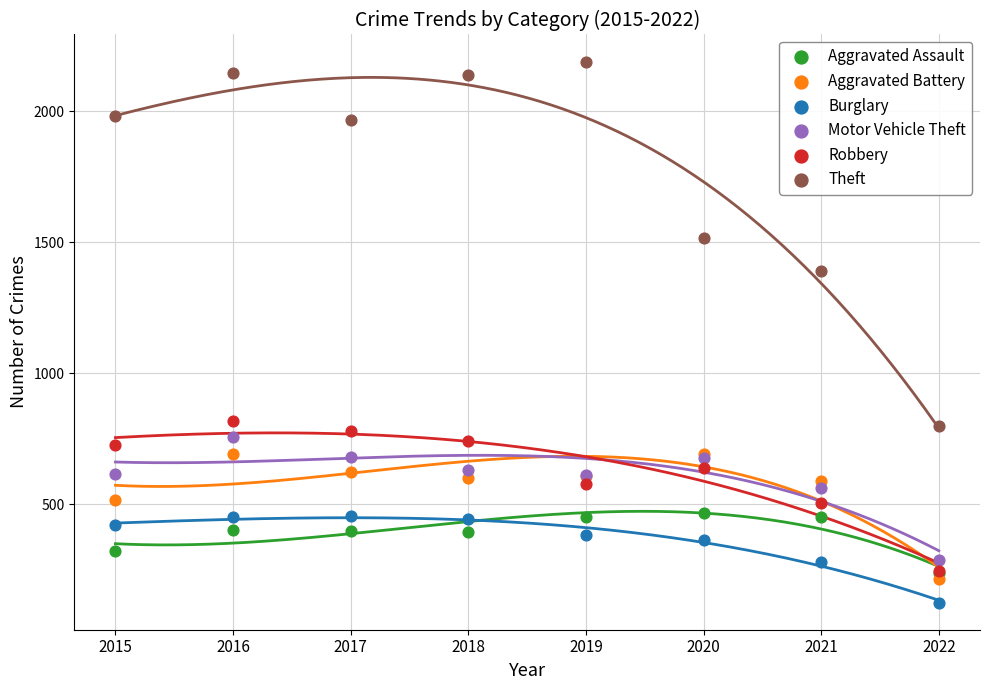

What are all the series names shown in the legend?

Aggravated Assault, Aggravated Battery, Burglary, Motor Vehicle Theft, Robbery, Theft